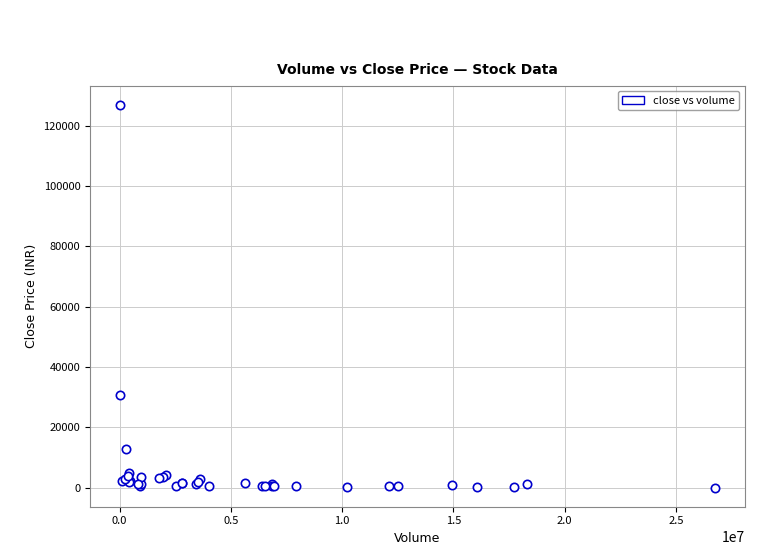

What Y value in the scatter plot is closest to 63525?

30650.0